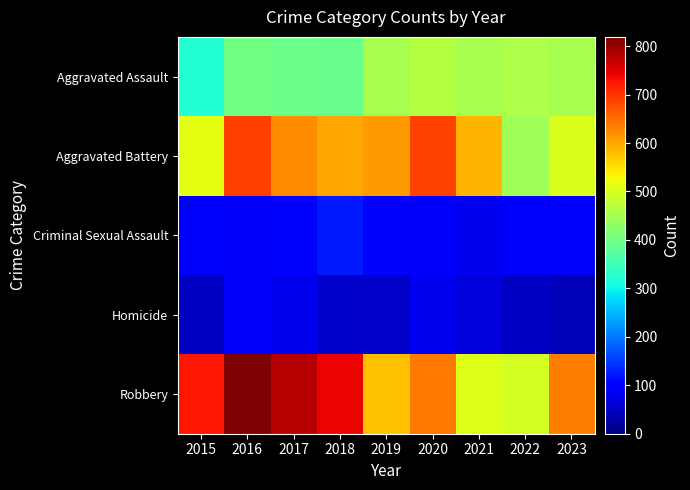

Reading left to right, transcribe all the data shown in this chart.

Aggravated Assault: 2015=323	2016=402	2017=396	2018=392	2019=452	2020=466	2021=452	2022=458	2023=453
Aggravated Battery: 2015=515	2016=691	2017=623	2018=600	2019=608	2020=686	2021=587	2022=446	2023=503
Criminal Sexual Assault: 2015=105	2016=87	2017=91	2018=123	2019=102	2020=89	2021=81	2022=93	2023=91
Homicide: 2015=50	2016=87	2017=82	2018=56	2019=53	2020=81	2021=69	2022=49	2023=43
Robbery: 2015=726	2016=819	2017=780	2018=741	2019=577	2020=637	2021=506	2022=496	2023=634